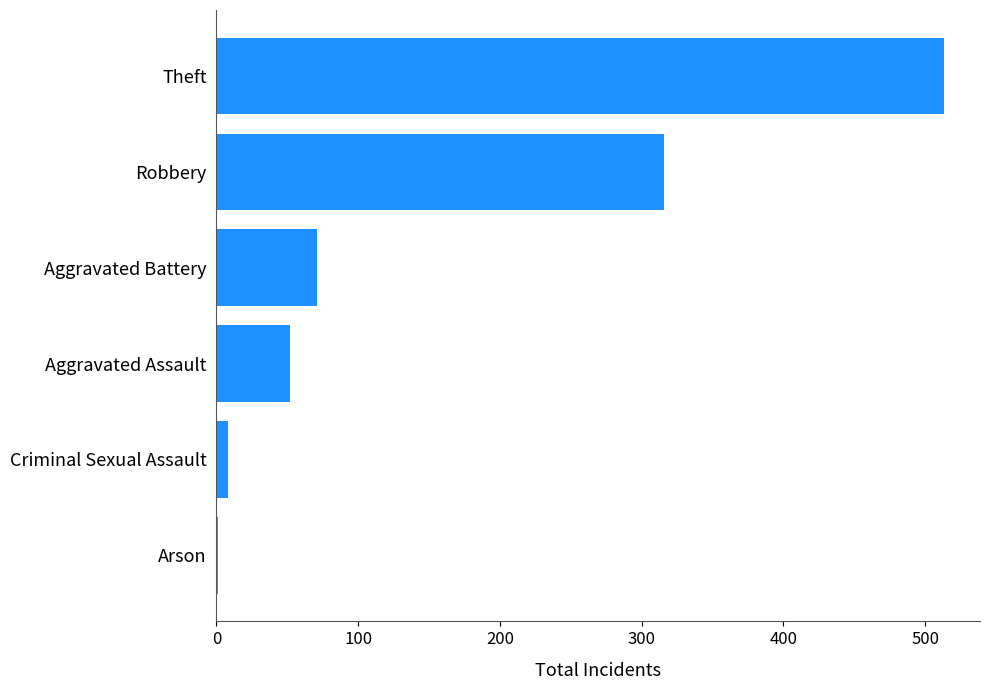

What value does the data have at Aggravated Battery?

71